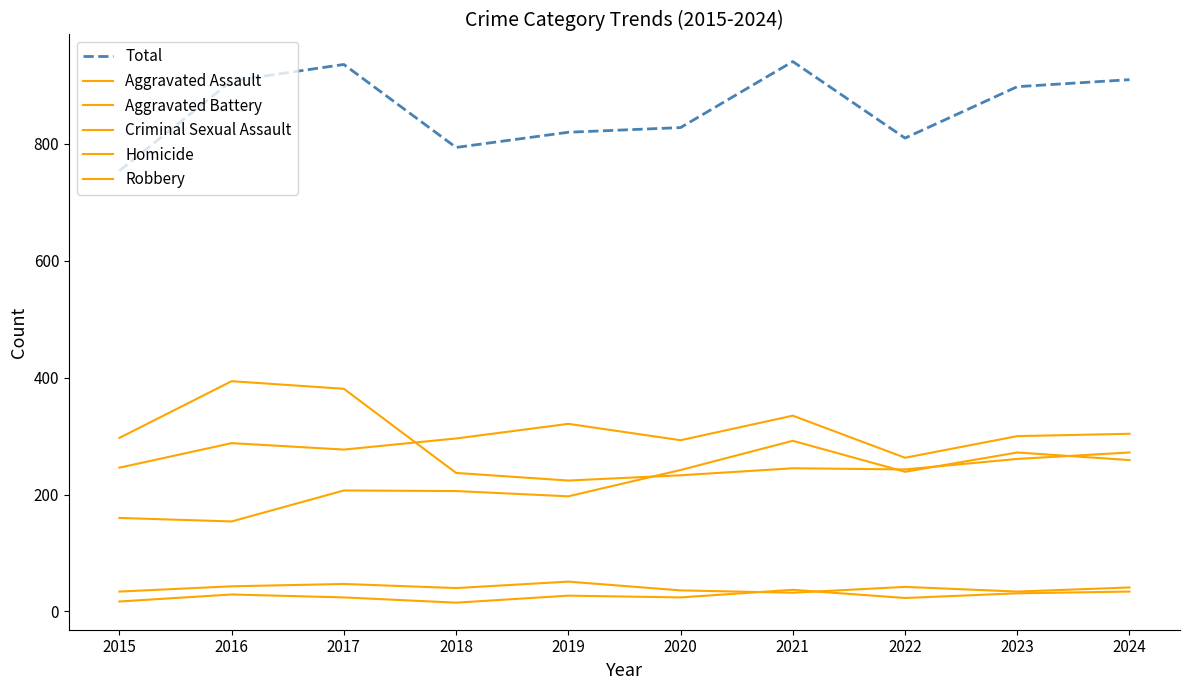

What value does the Aggravated Assault series have at 2015, to the nearest 5?

160